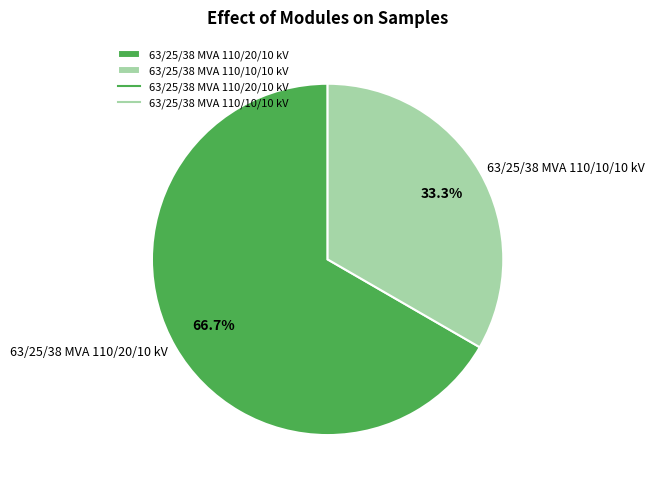

Is there any slice that represents more than half of the pie?

Yes